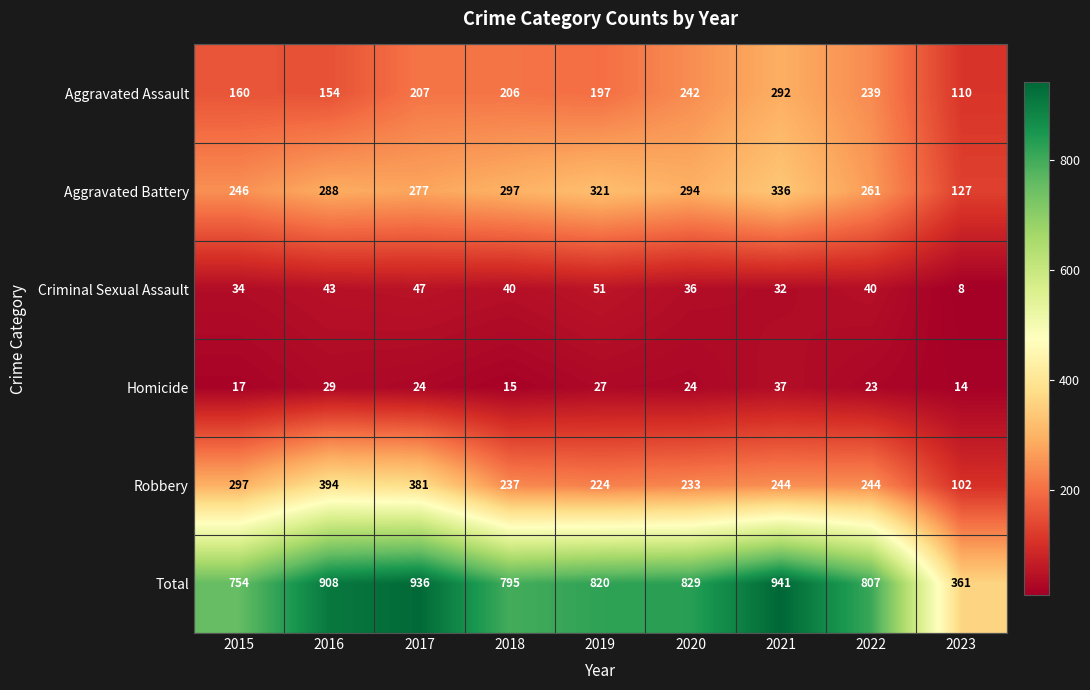

The Aggravated Battery series shows 168 at 2020. True or false?

False